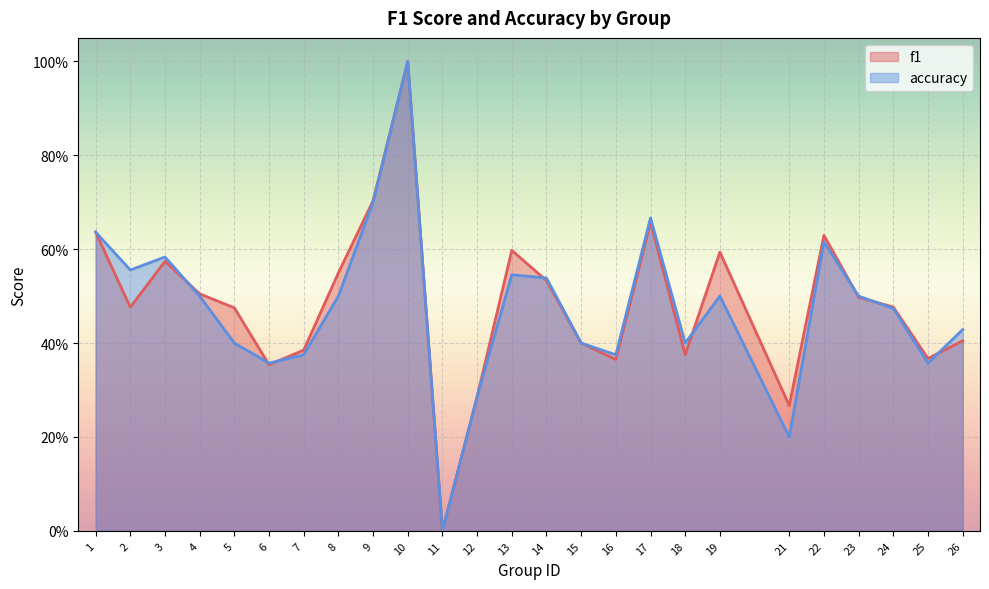

Reading left to right, transcribe all the data shown in this chart.

f1: 1=0.6	2=0.5	3=0.6	4=0.5	5=0.5	6=0.4	7=0.4	8=0.5	9=0.7	10=1.0	11=0.0	12=0.3	13=0.6	14=0.5	15=0.4	16=0.4	17=0.7	18=0.4	19=0.6	21=0.3	22=0.6	23=0.5	24=0.5	25=0.4	26=0.4
accuracy: 1=0.6	2=0.6	3=0.6	4=0.5	5=0.4	6=0.4	7=0.4	8=0.5	9=0.7	10=1.0	11=0.0	12=0.3	13=0.5	14=0.5	15=0.4	16=0.4	17=0.7	18=0.4	19=0.5	21=0.2	22=0.6	23=0.5	24=0.5	25=0.4	26=0.4